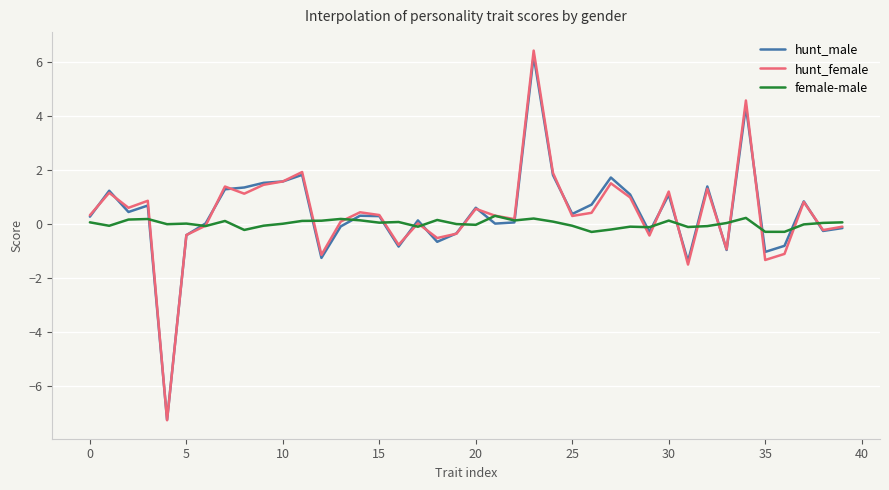

Which series has the largest range (max minus min)?

hunt_female